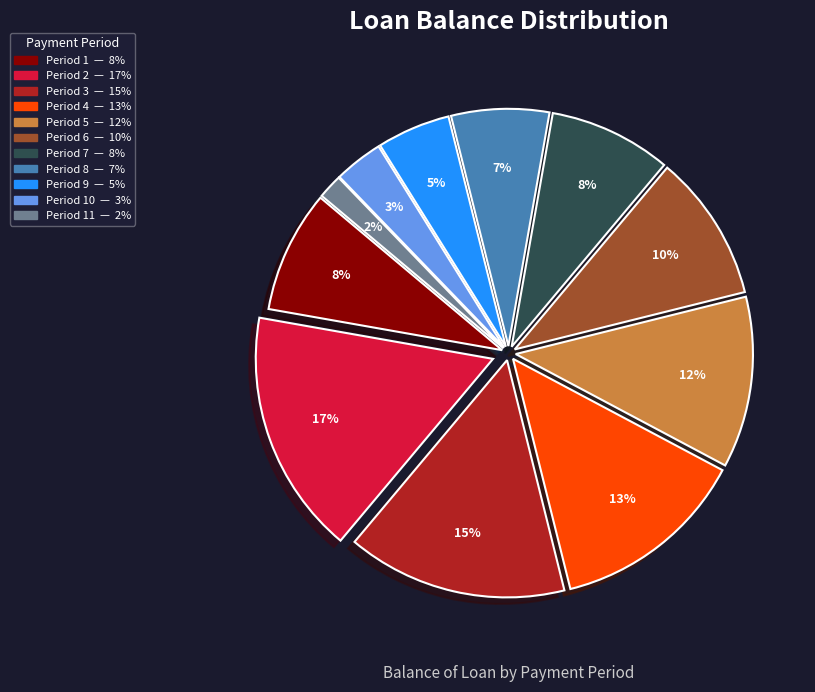

To the nearest percent, what is the difference between the largest and smallest slice percentages?

15%